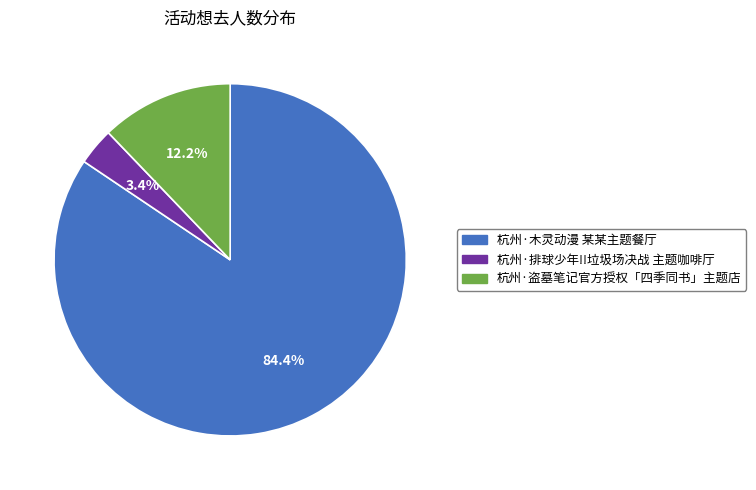

What percentage is the 杭州·排球少年!!垃圾场决战 主题咖啡厅 slice, to the nearest percent?

3%